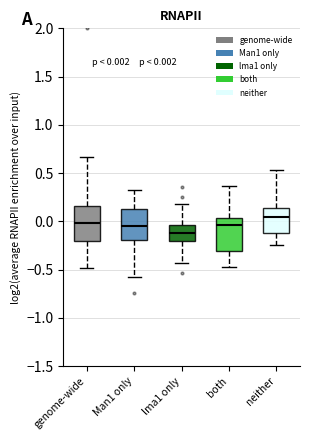

Which box has the lowest median line?

lma1 only